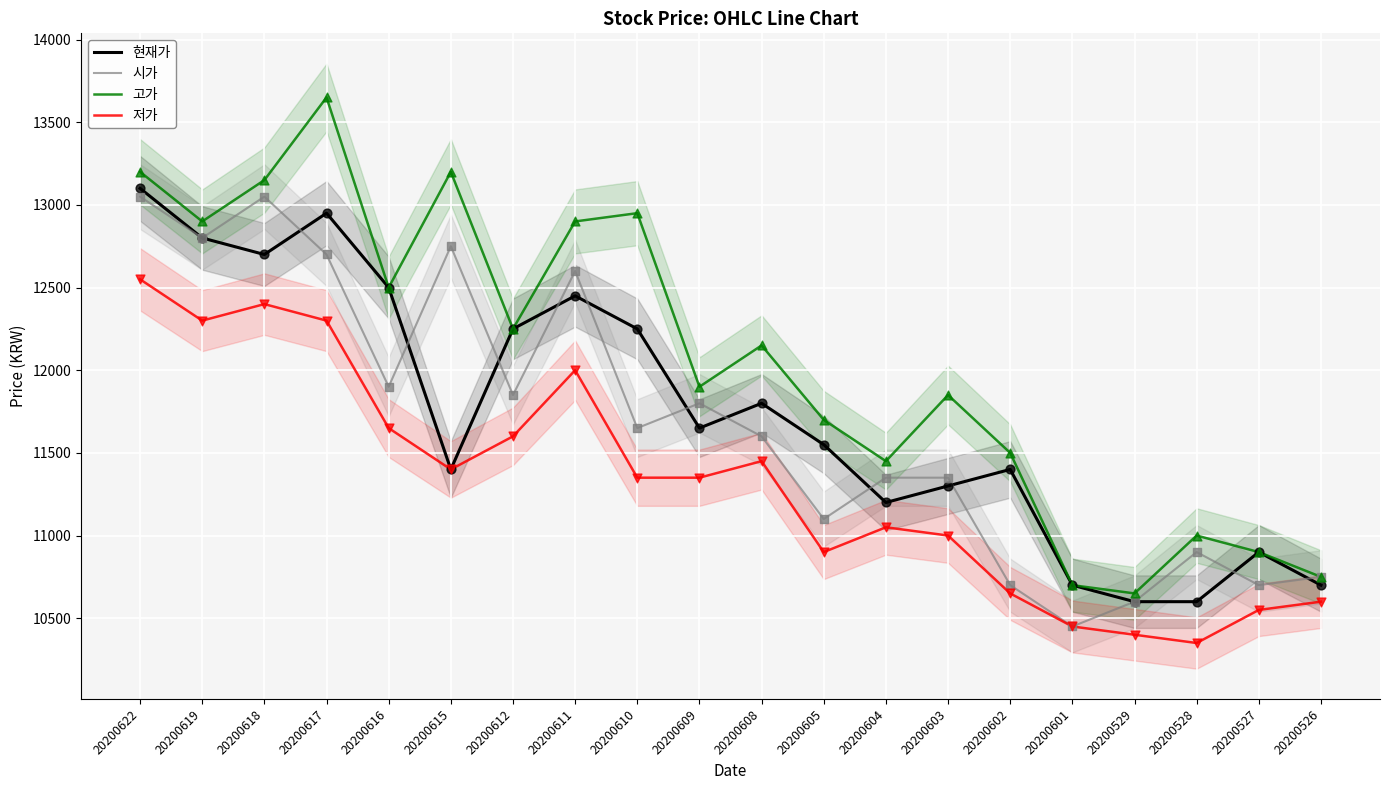

Is the value of 현재가 at 20200619 greater than the value of 저가 at 20200526?

Yes